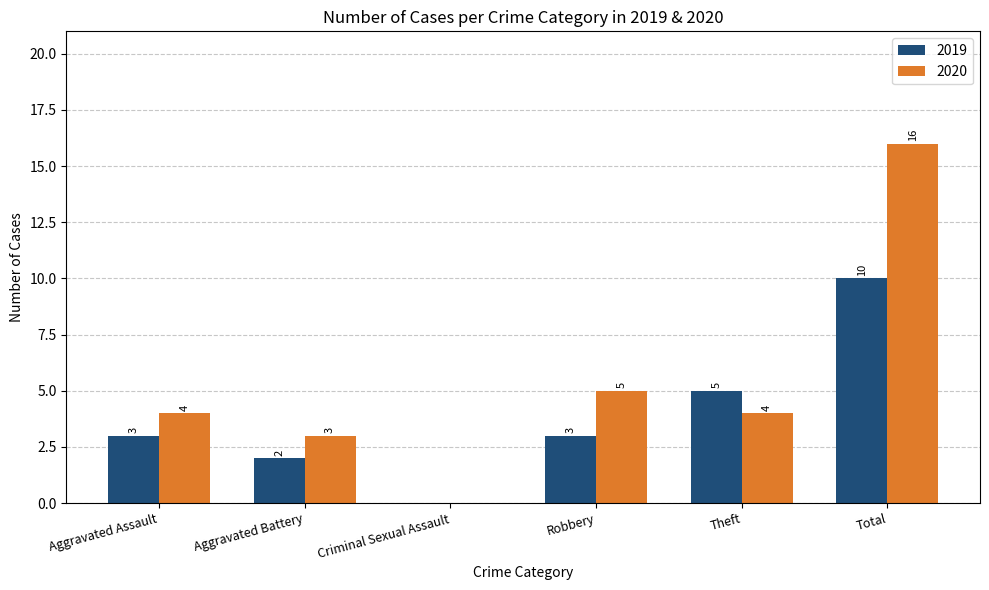

What is the approximate value of 2020 at Total, to the nearest 10?

20